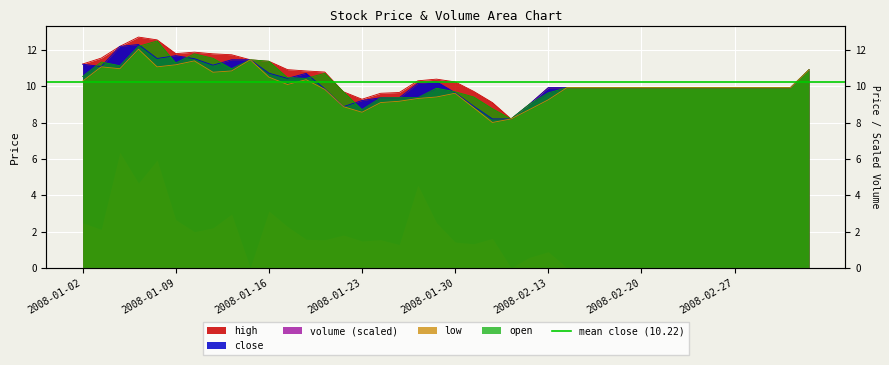

What is the label of the 13th point from the left?

2008-01-18